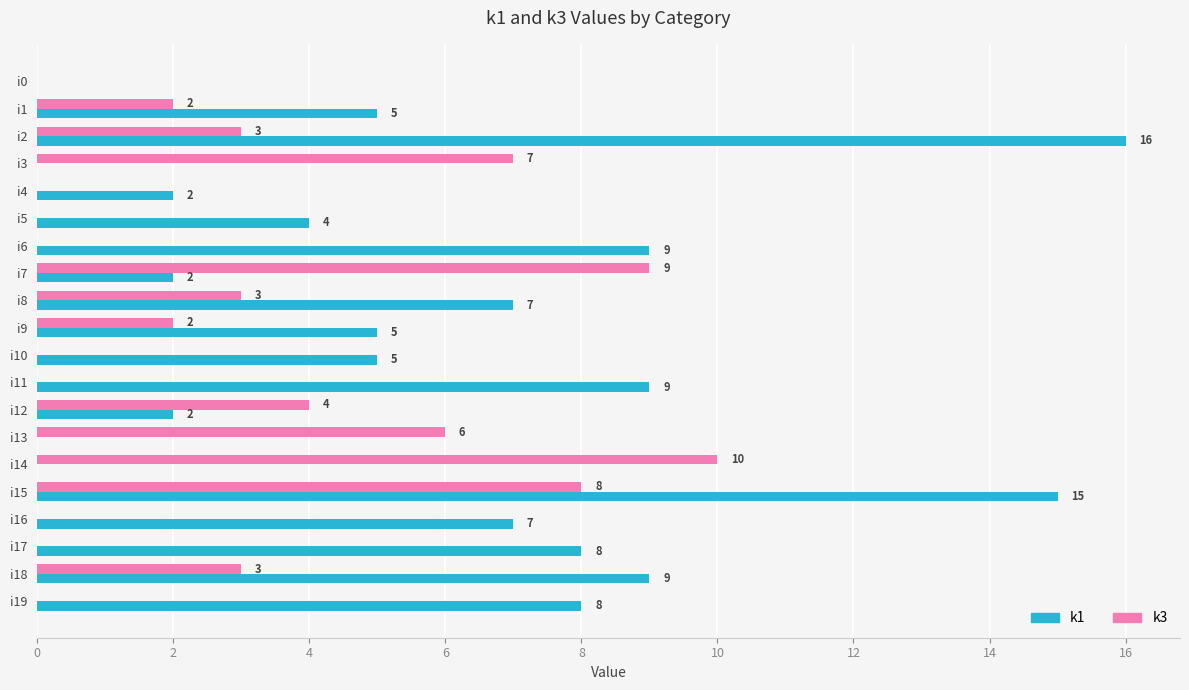

Which series has the widest spread of values?

k1